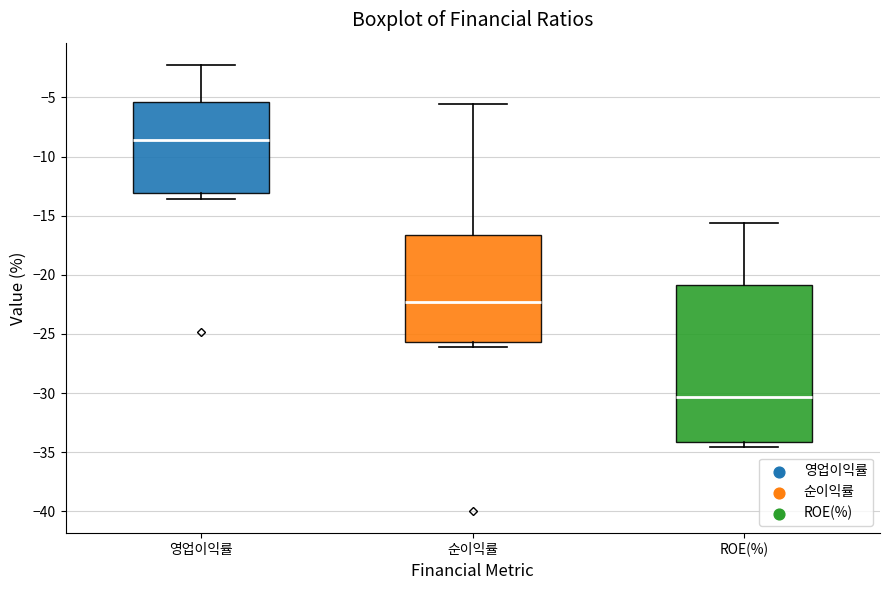

Reading left to right, read every box against the y-axis: the position of its median line, the range the box covers, and the ends of its whiskers. The values are not printed on the chart, so give them approximately, as read against the axis.

영업이익률: median -8.5, box -13.0 to -5.5, whiskers -13.5 to -2.5
순이익률: median -22.5, box -25.5 to -16.5, whiskers -26.0 to -5.5
ROE(%): median -30.5, box -34.0 to -21.0, whiskers -34.5 to -15.5